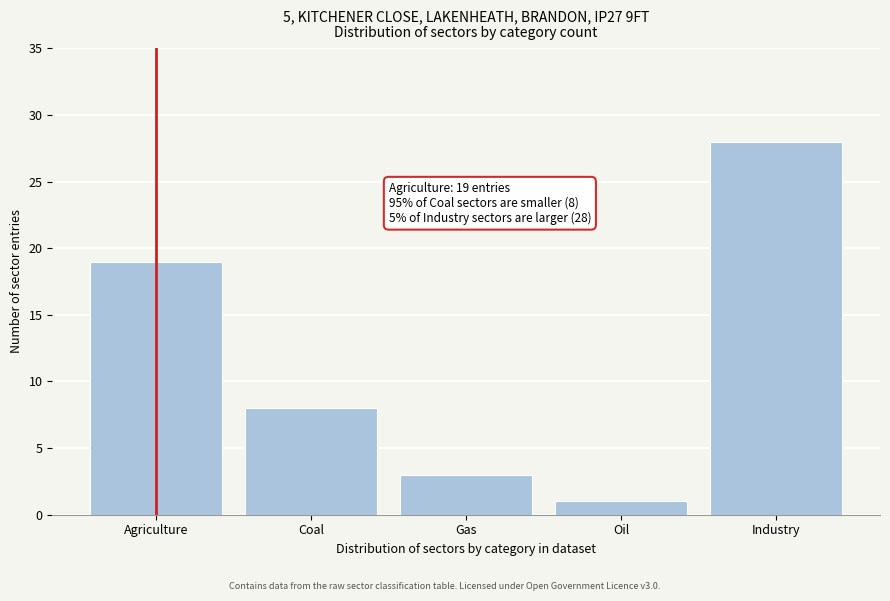

Reading left to right, transcribe all the data shown in this chart.

Agriculture=19	Coal=8	Gas=3	Oil=1	Industry=28